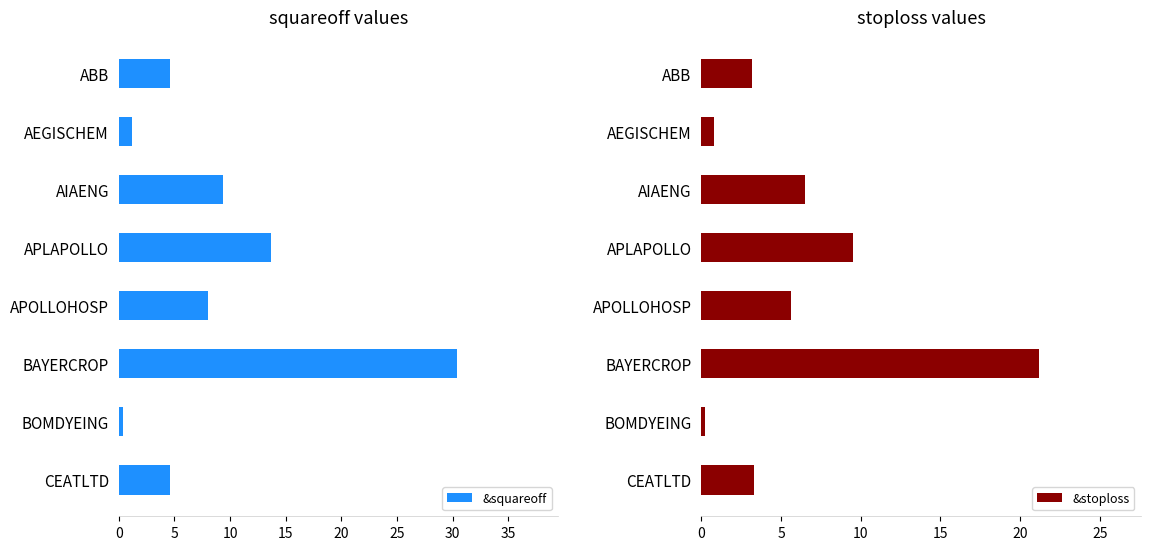

The value of &squareoff at AEGISCHEM is 1.1. True or false?

True